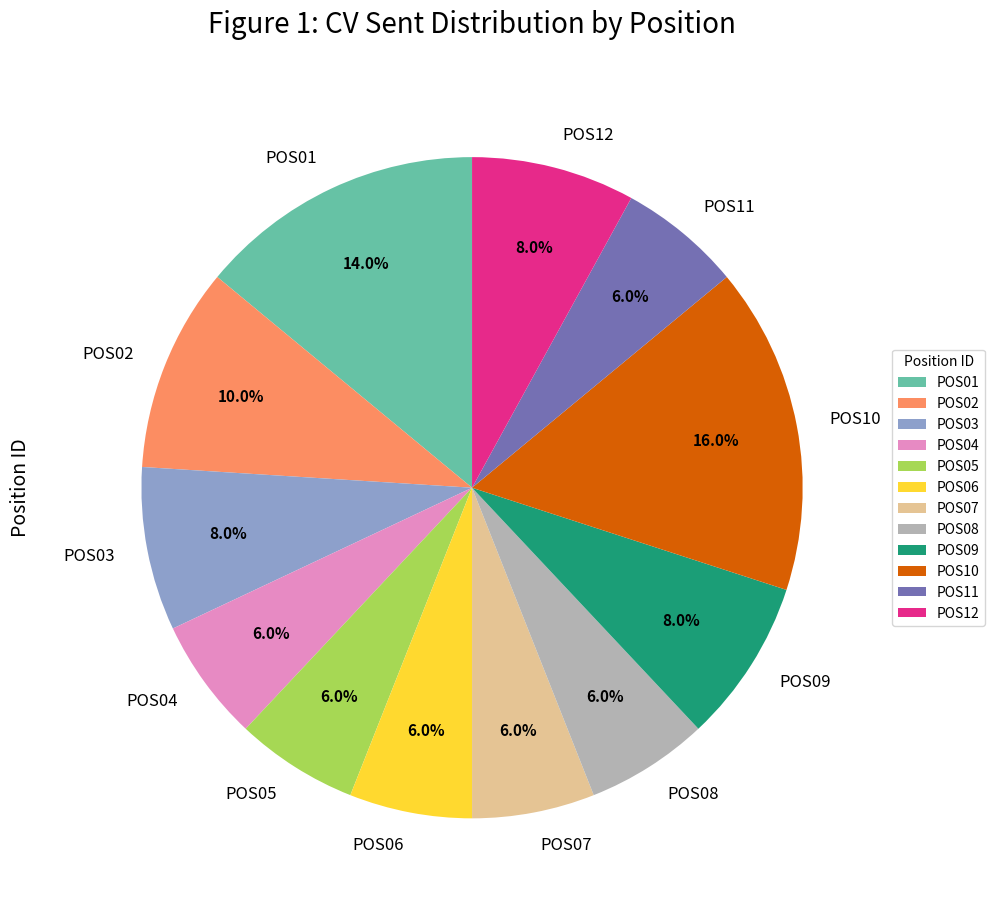

To the nearest percent, what portion does POS02 represent?

10%